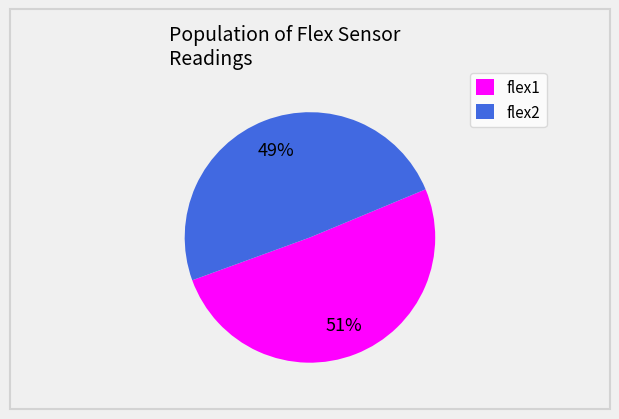

Between flex2 and flex1, which is larger?

flex1